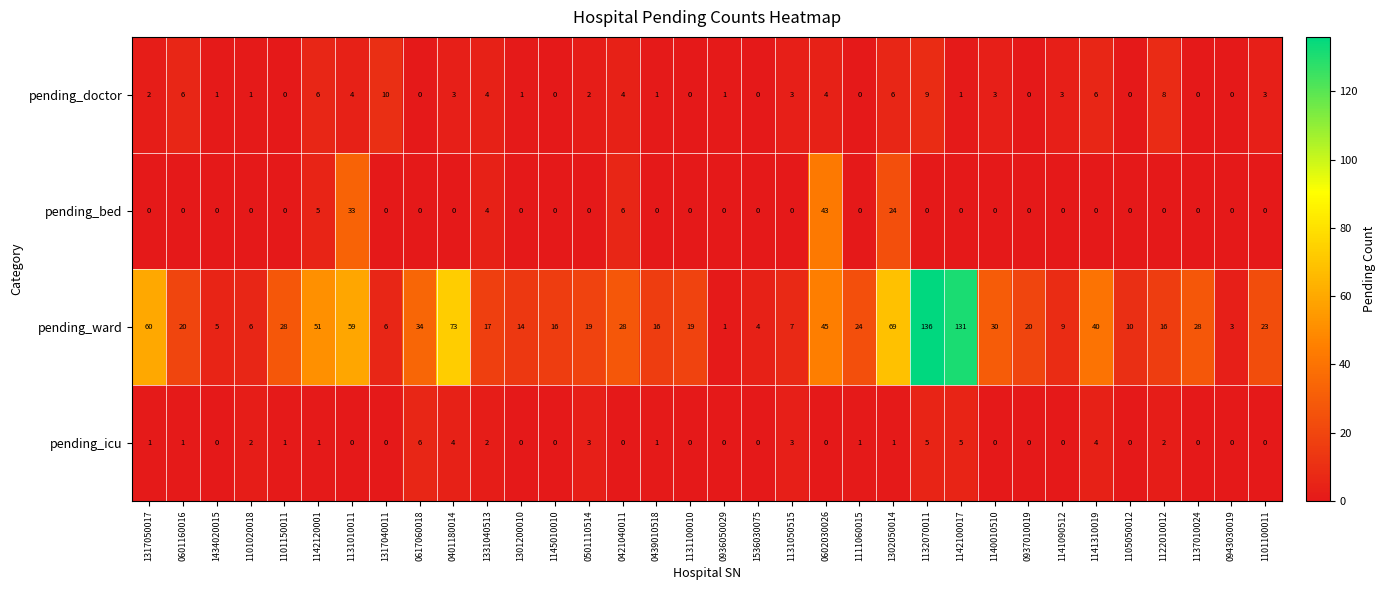

What is the sum of the pending_ward values at 1434020015 and 1141310019?

45